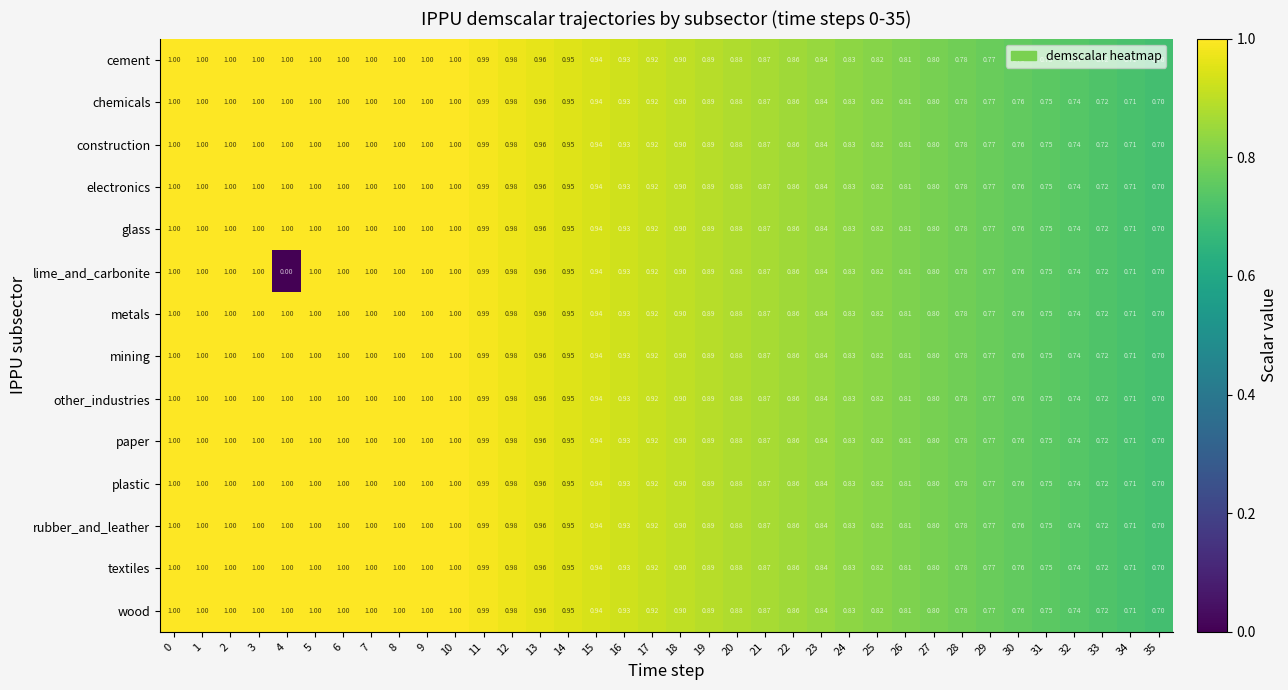

Is the value of construction at 14 greater than the value of lime_and_carbonite at 15?

Yes